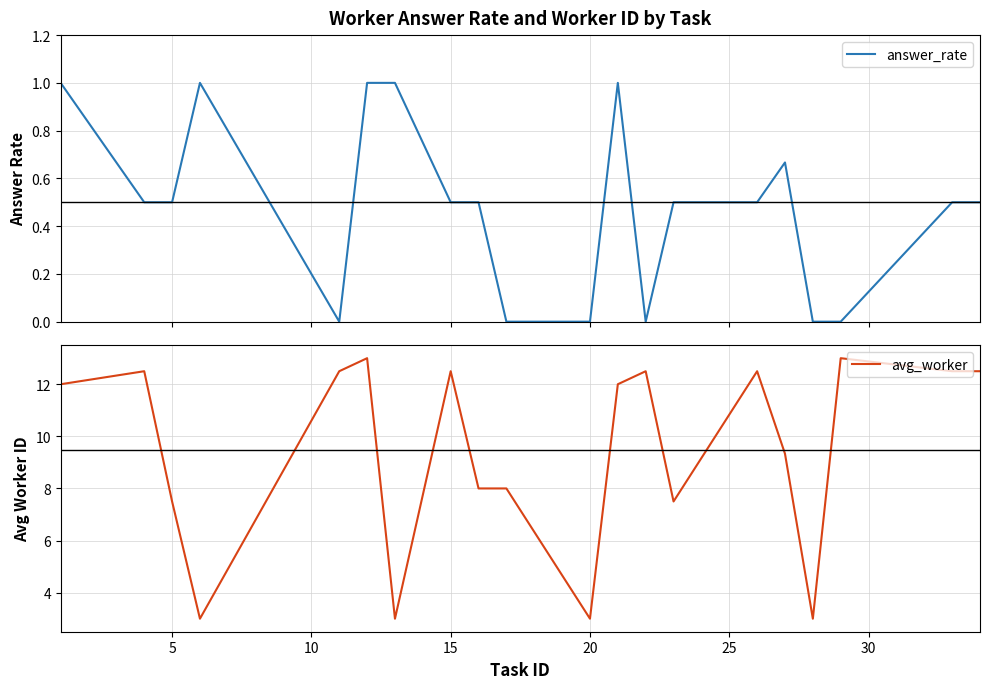

True or false: answer_rate and avg_worker cross at least once.

False